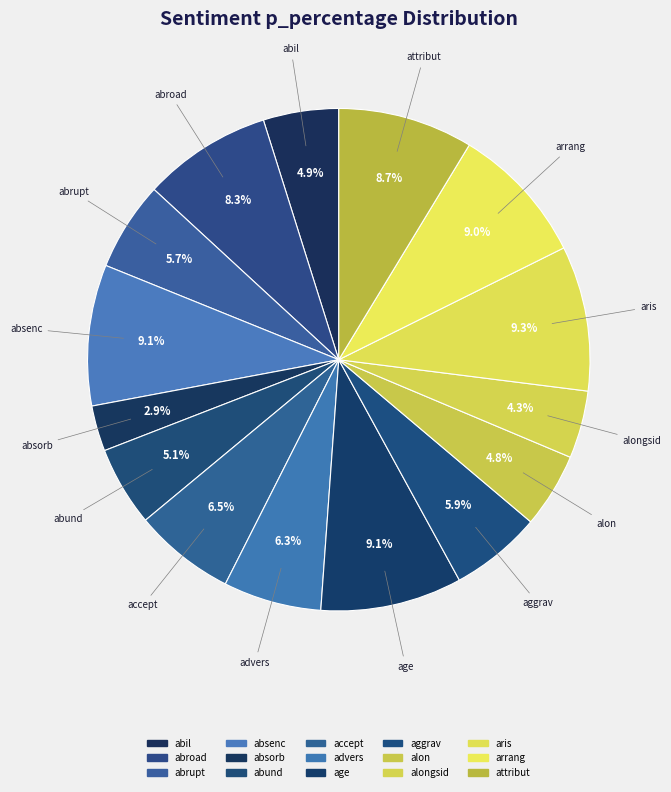

How many slices are in this pie chart?

15